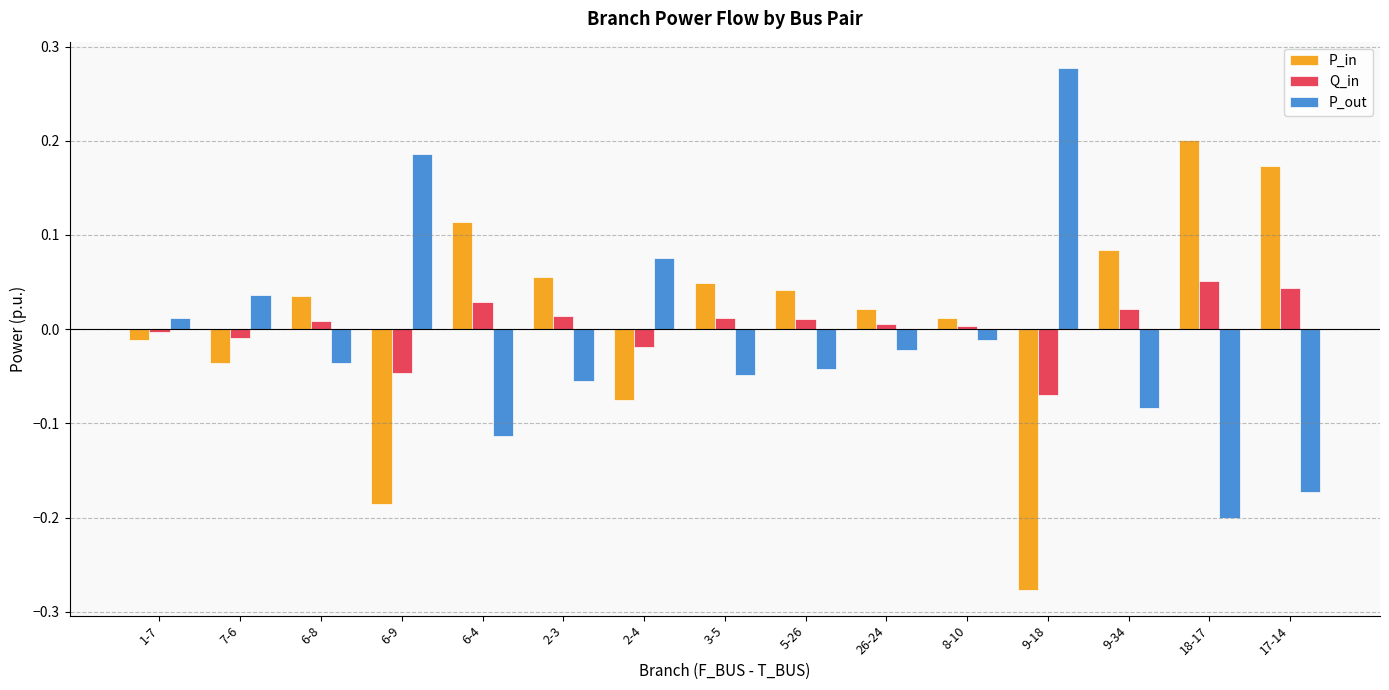

The Q_in series shows 0.0 at 2-3. True or false?

True